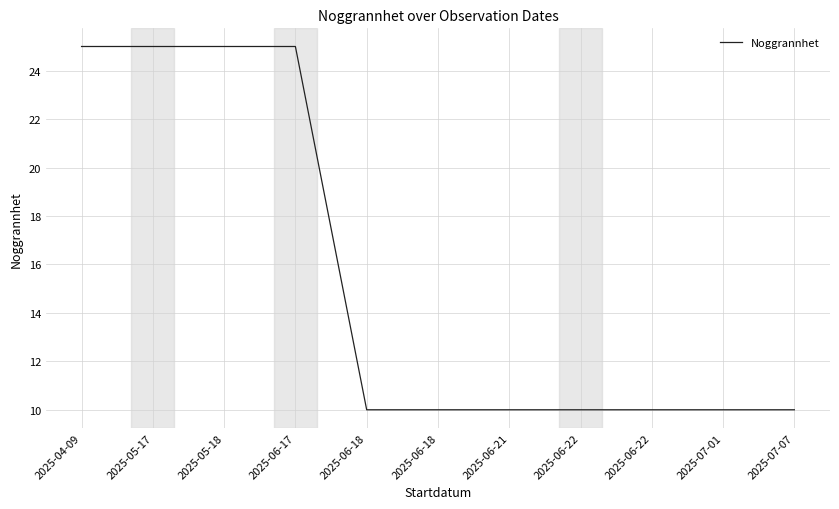

What is the average value?

15